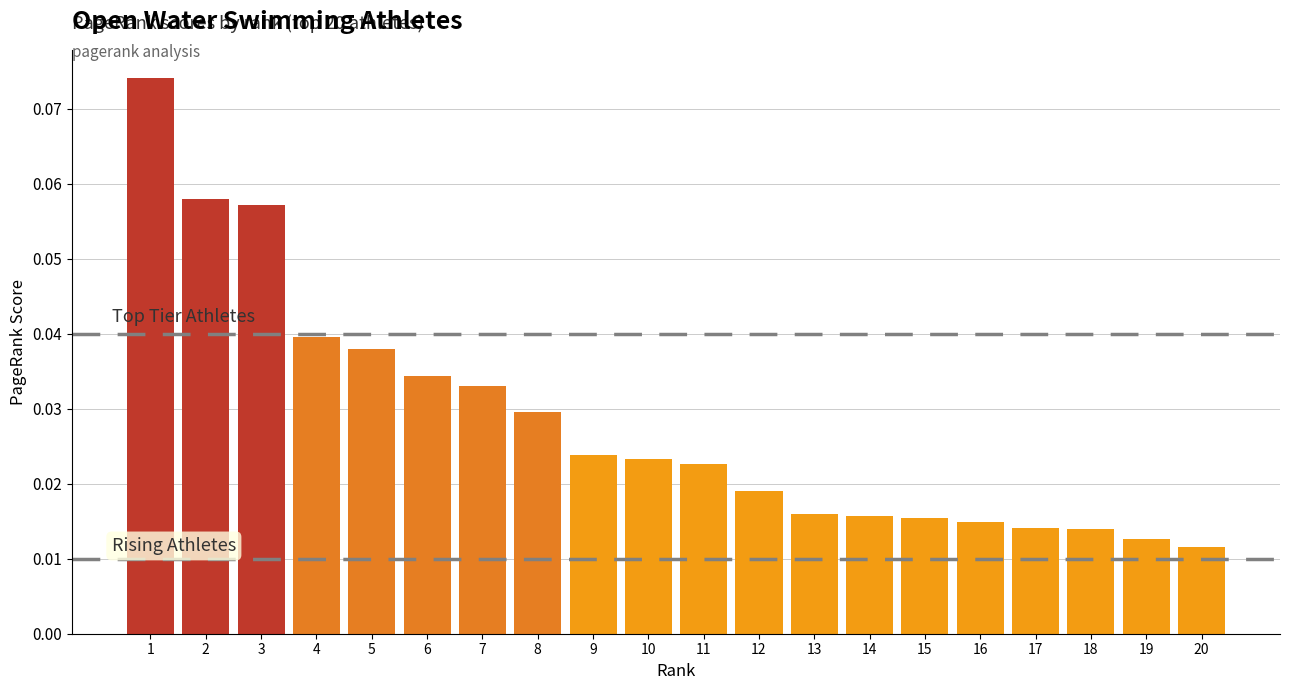

Count the values in the range 0 to 1.

20